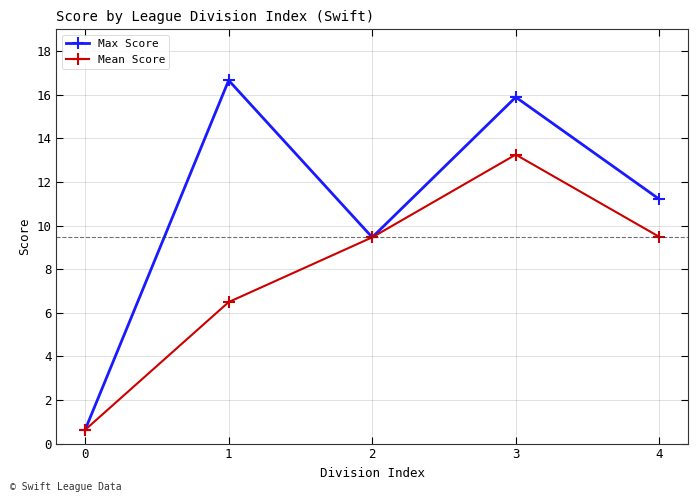

Does the chart display data point markers on the line(s)?

Yes